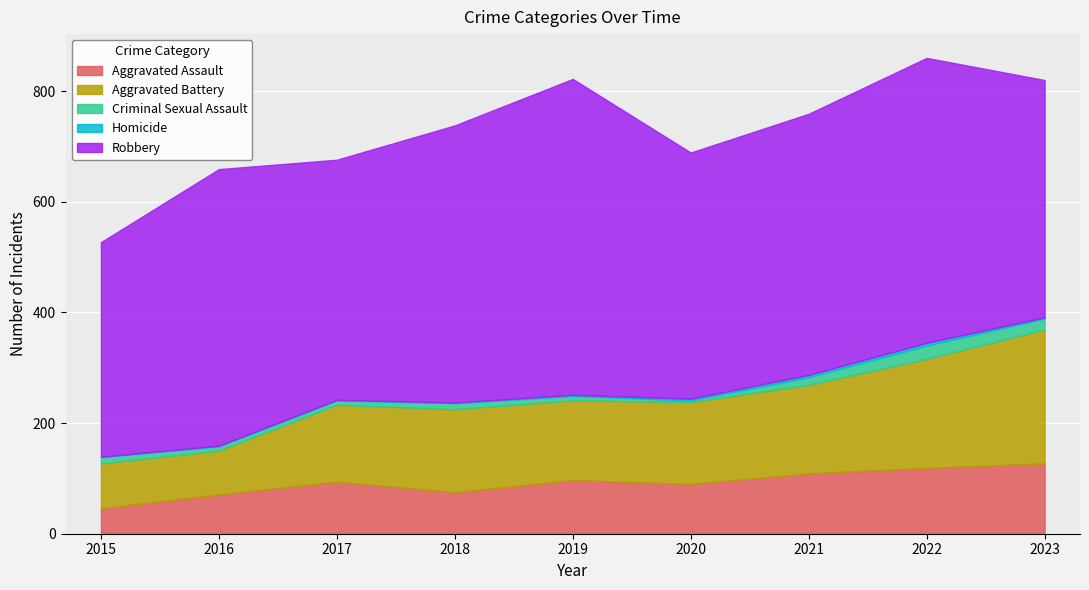

What are all the series names shown in the legend?

Aggravated Assault, Aggravated Battery, Criminal Sexual Assault, Homicide, Robbery